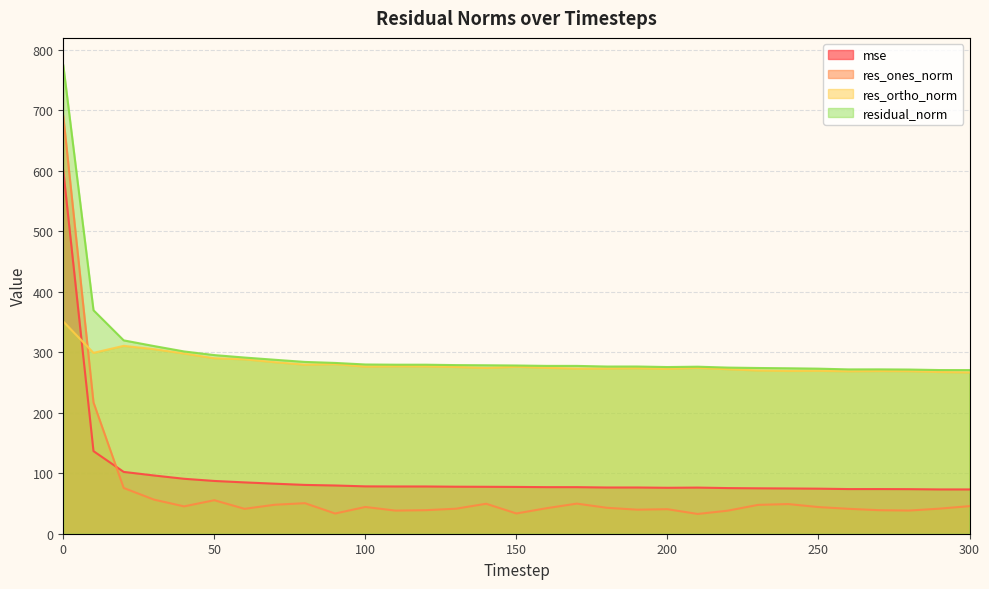

Reading left to right, what are all the values shown in this chart?

mse: 600.4	136.6	102.3	96.3	90.9	87.3	84.9	82.8	80.7	79.8	78.3	78.1	78.1	77.8	77.6	77.4	77.0	77.0	76.4	76.5	76.0	76.3	75.5	75.1	74.9	74.5	73.8	73.9	73.7	73.3	73.2
res_ones_norm: 690.8	217.2	75.7	56.4	45.2	55.4	41.2	47.9	50.5	33.4	44.2	38.2	38.9	41.4	49.6	33.5	42.2	49.8	42.8	39.8	40.6	32.7	38.1	47.7	49.0	44.1	41.2	38.9	38.3	41.5	45.6
res_ortho_norm: 350.9	299.1	310.7	305.2	298.0	290.2	288.4	283.7	279.6	280.5	276.4	276.9	276.8	275.8	274.1	276.2	274.3	273.0	273.2	273.6	272.6	274.3	272.1	269.9	269.2	269.4	268.6	269.0	268.8	267.5	266.7
residual_norm: 774.8	369.6	319.8	310.4	301.4	295.4	291.4	287.7	284.1	282.4	279.9	279.5	279.5	278.9	278.6	278.2	277.6	277.5	276.5	276.5	275.6	276.2	274.7	274.1	273.6	273.0	271.7	271.8	271.5	270.7	270.6